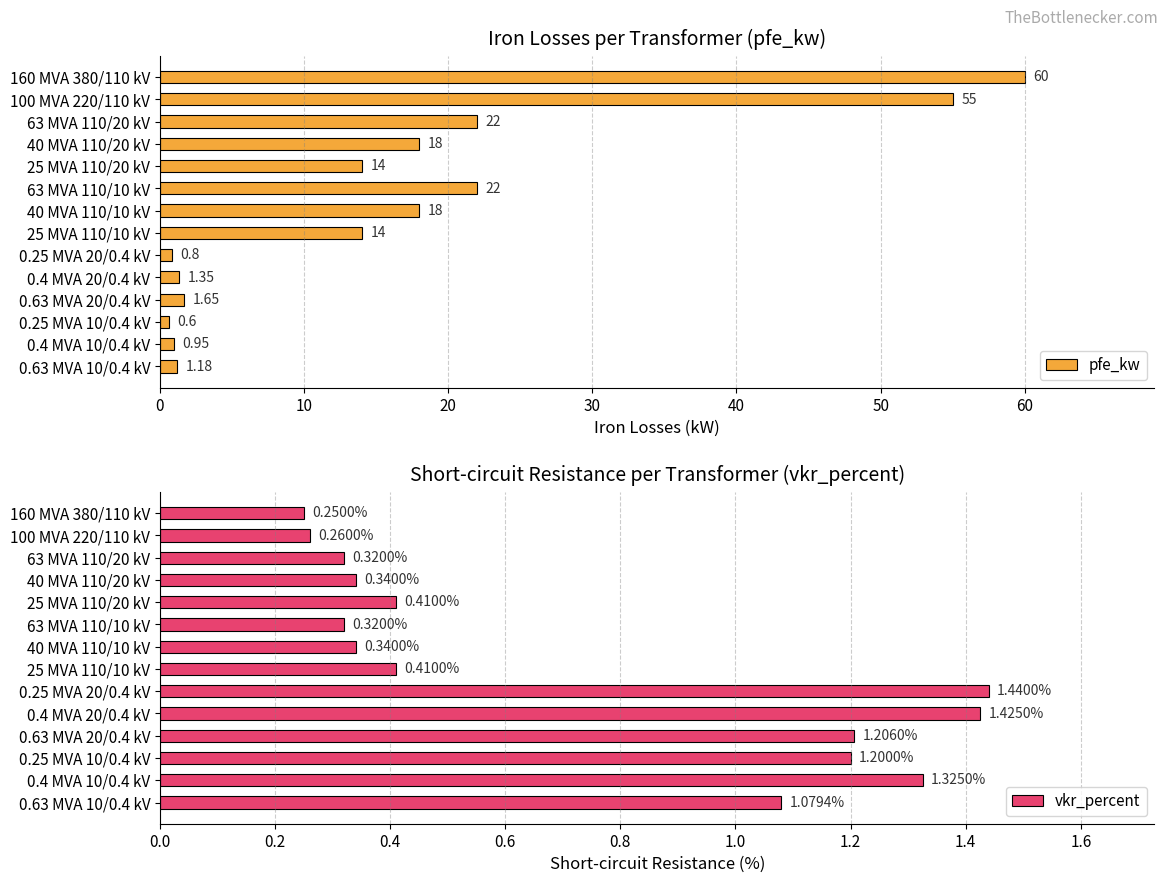

What is the sum of the pfe_kw values at 63 MVA 110/10 kV and 40 MVA 110/20 kV?

40.0